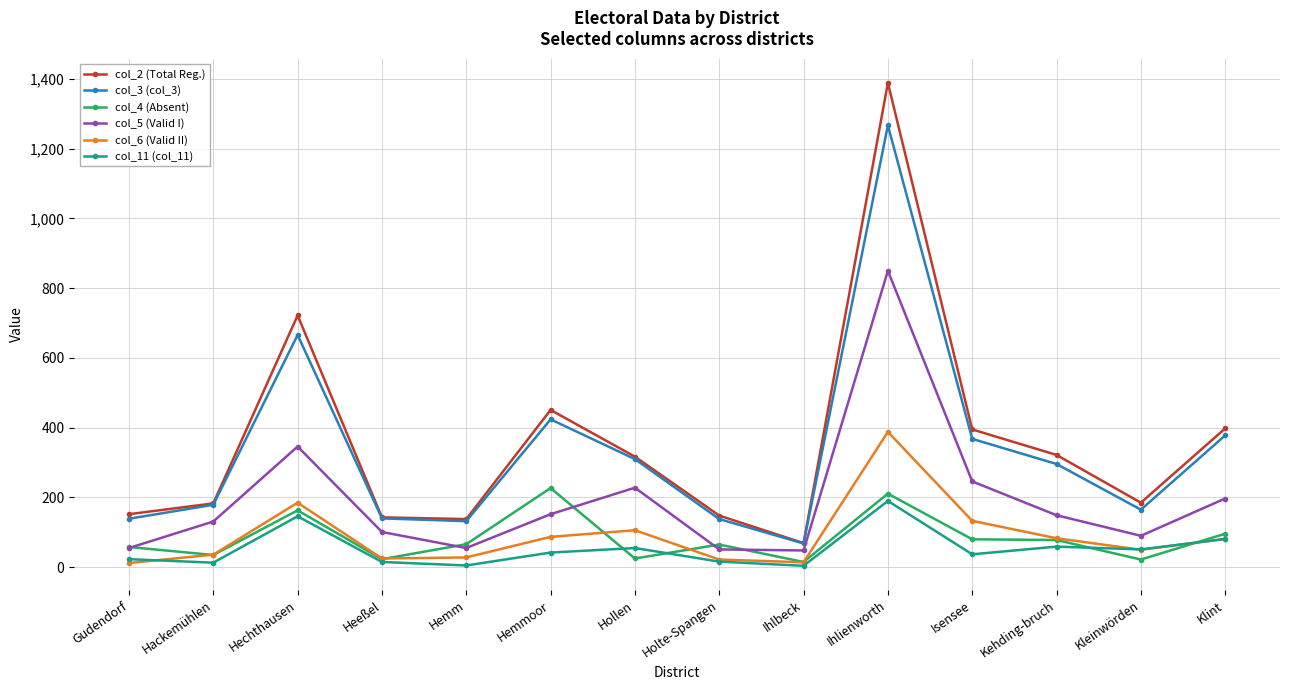

What is the approximate value of col_3 (col_3) at Holte-Spangen?

138